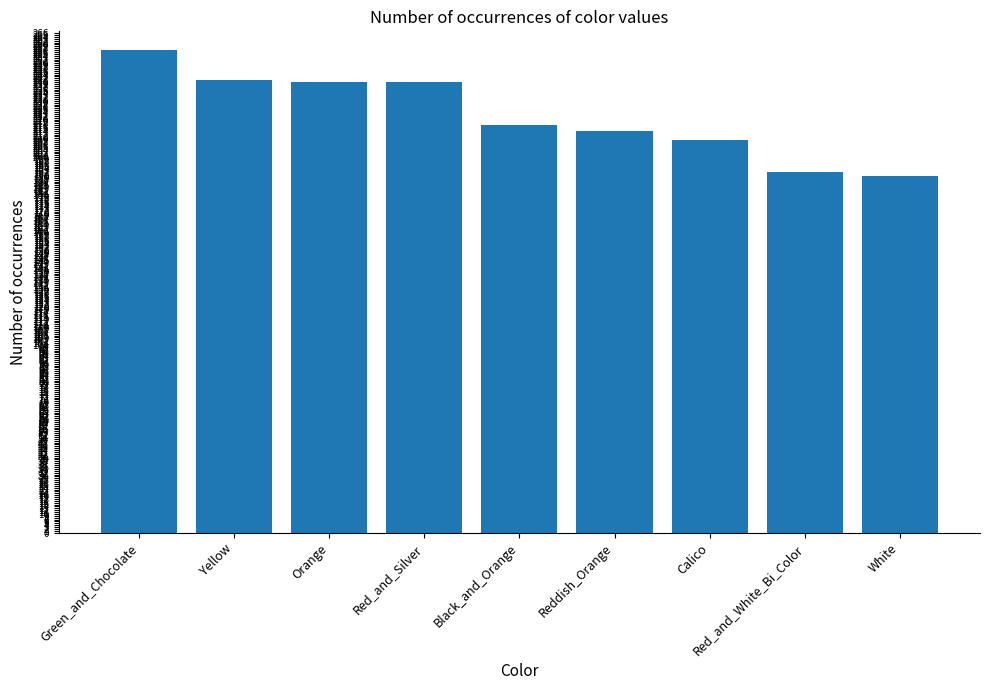

The value at Red_and_White_Bi_Color is 192. True or false?

True